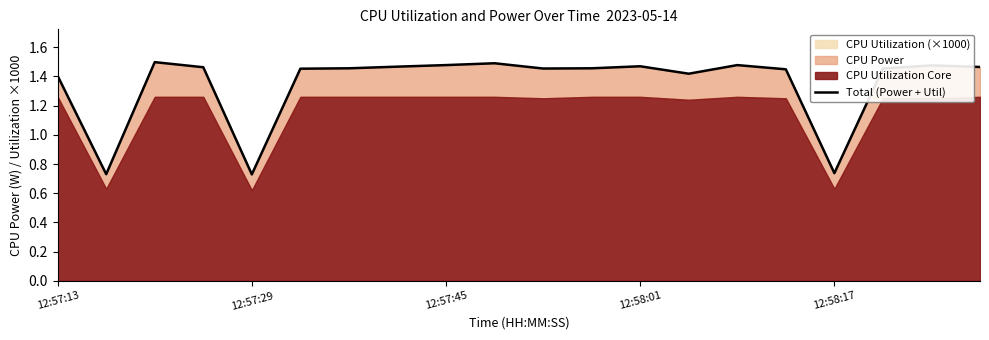

Count the values in the range 1 to 2.

17